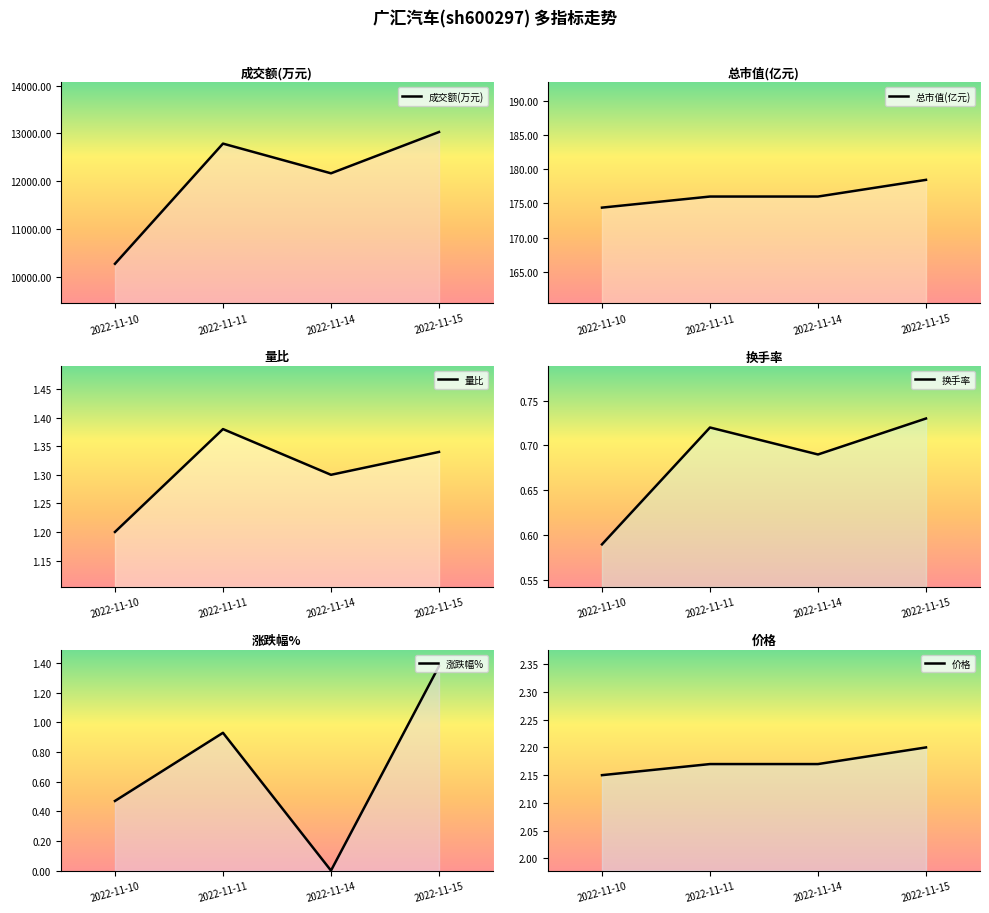

At which category is the sum across all series the highest?

2022-11-15